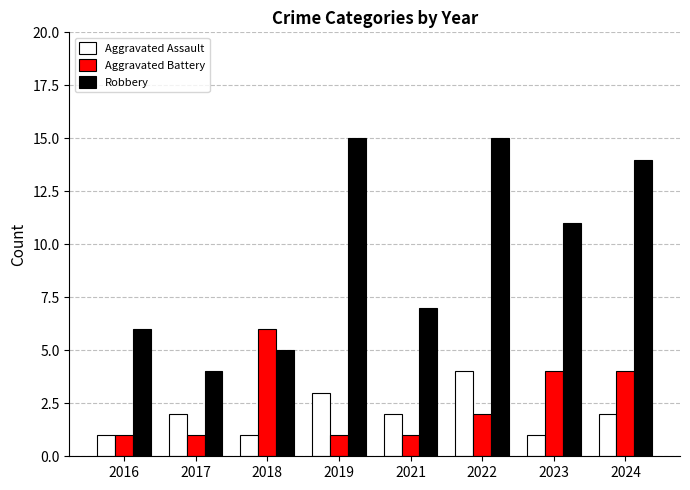

True or false: Aggravated Battery has a value of 1 at 2016.

True